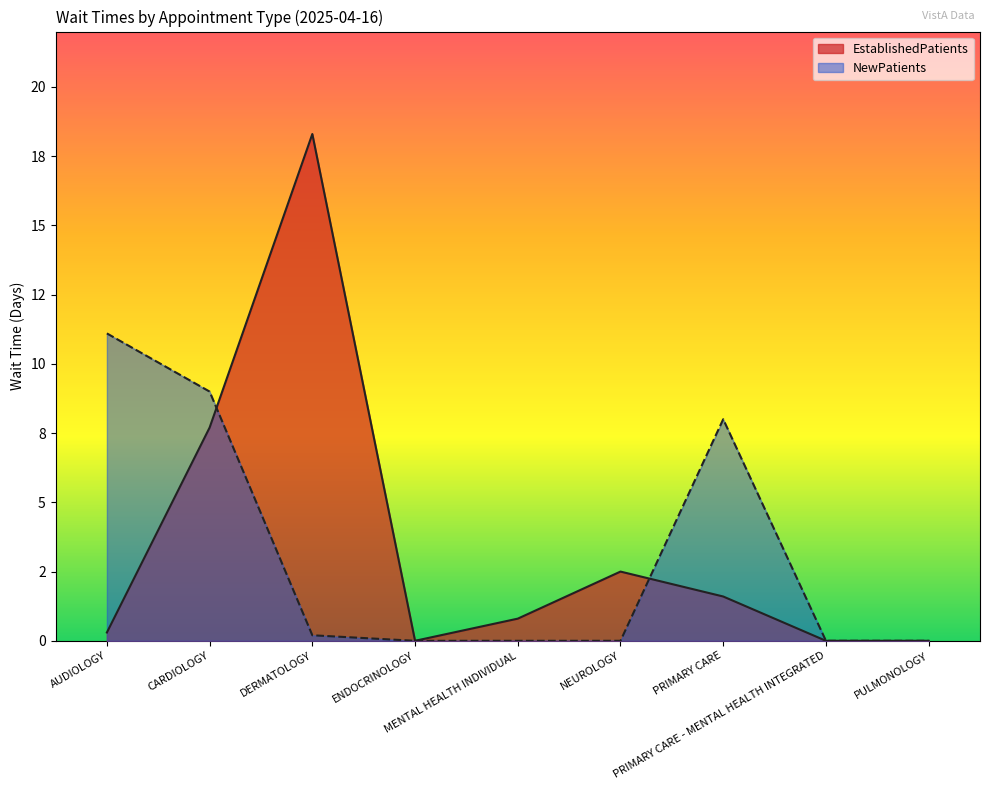

Where do EstablishedPatients and NewPatients first cross each other?

CARDIOLOGY and DERMATOLOGY